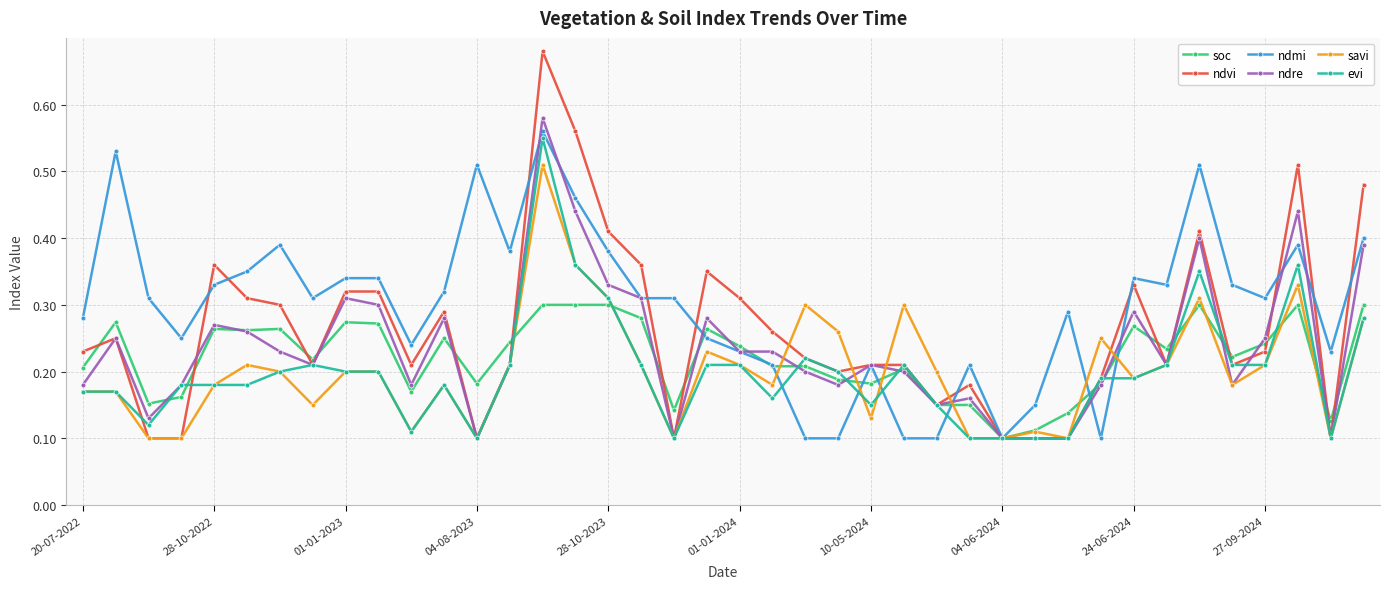

Count the evi values in the range 0 to 1.

40